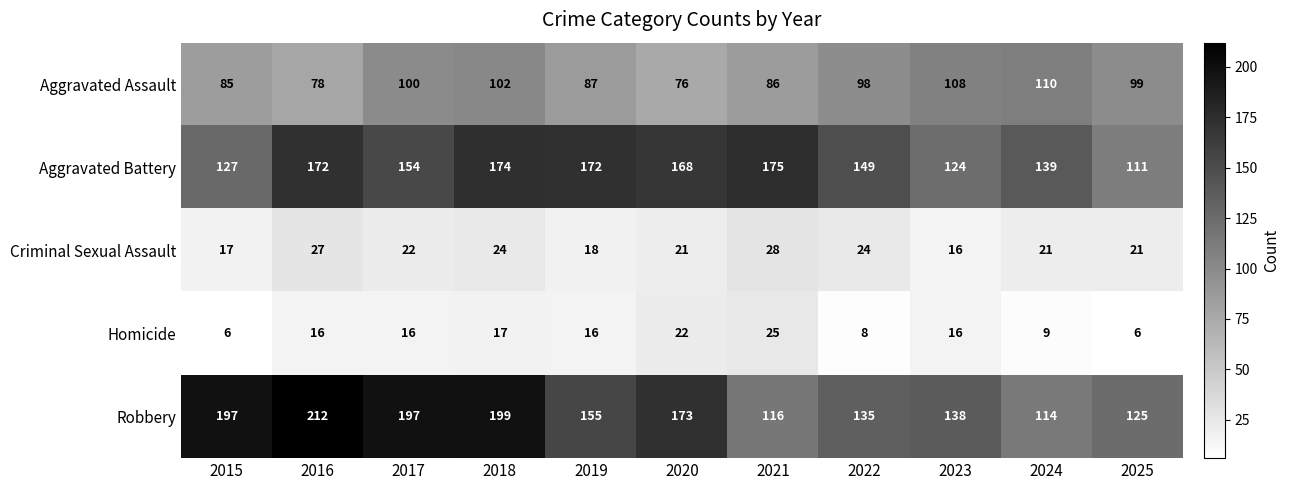

Where does the Criminal Sexual Assault series first go above 21?

2016